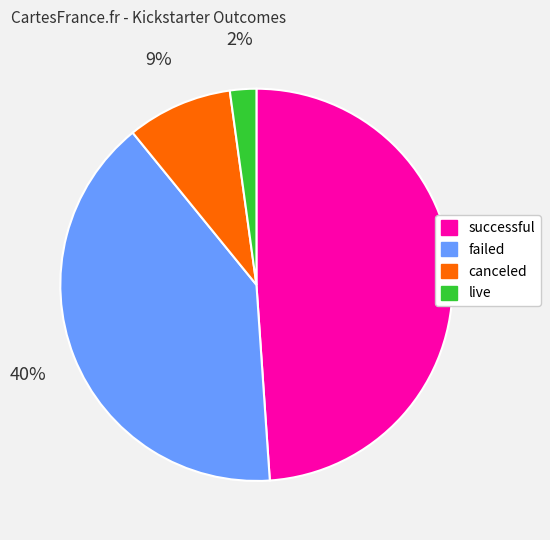

Is there any slice that represents more than half of the pie?

No